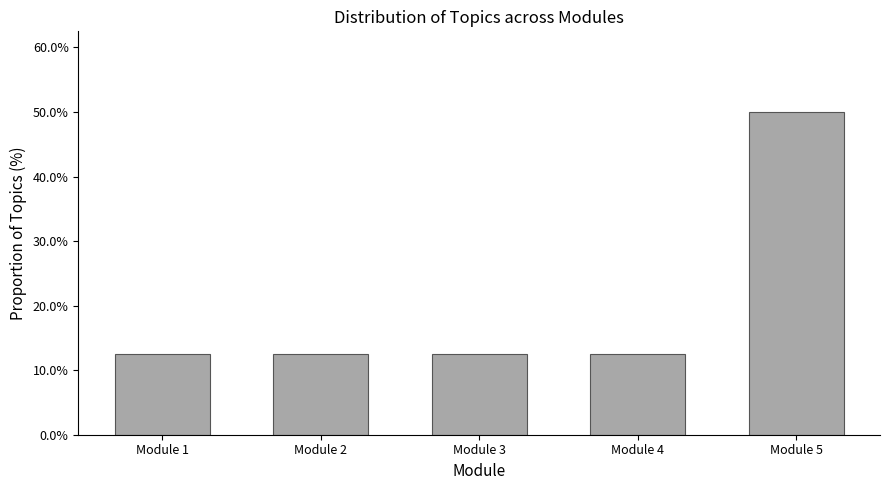

Reading left to right, extract all data points from this chart.

Module 1=12.5	Module 2=12.5	Module 3=12.5	Module 4=12.5	Module 5=50.0